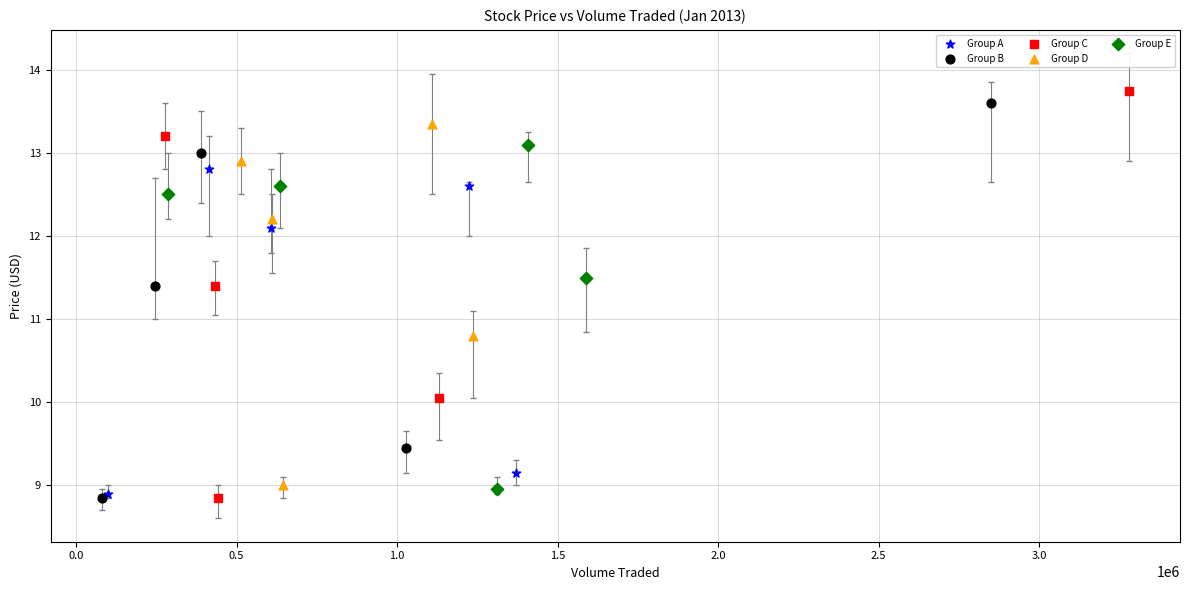

Which series has the largest Y range (max minus min)?

Group C